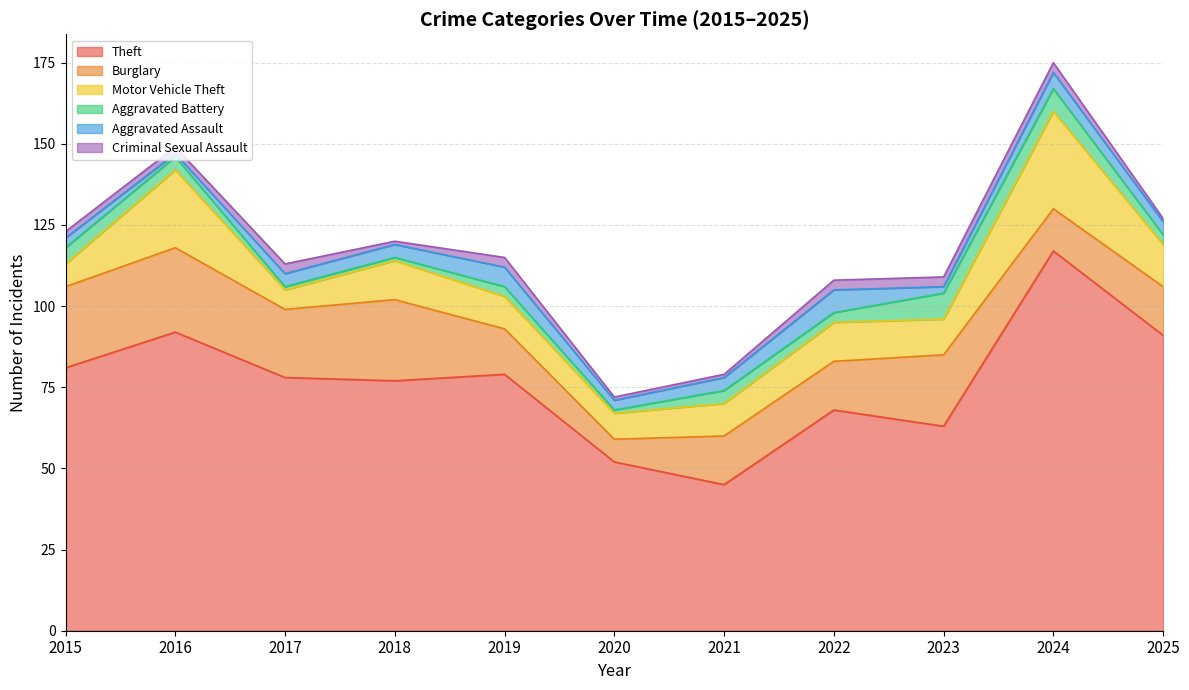

At which label does Criminal Sexual Assault first exceed 2?

2017